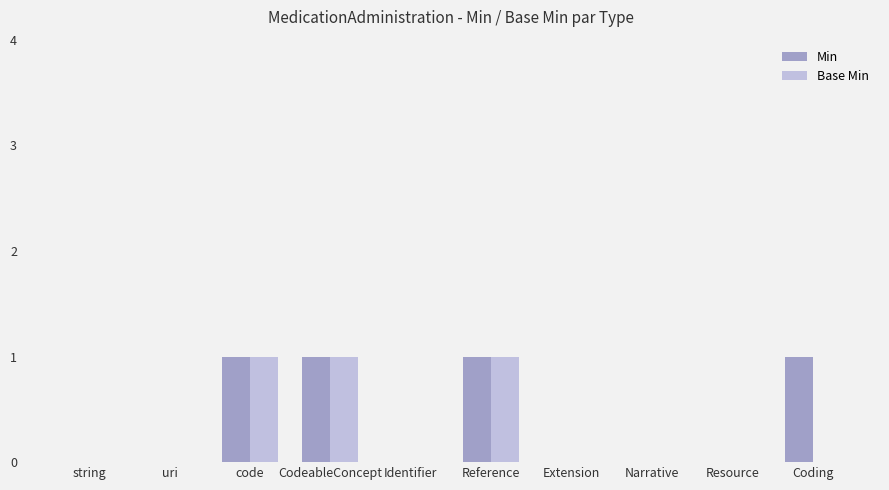

The value of Base Min at uri is 0. True or false?

True